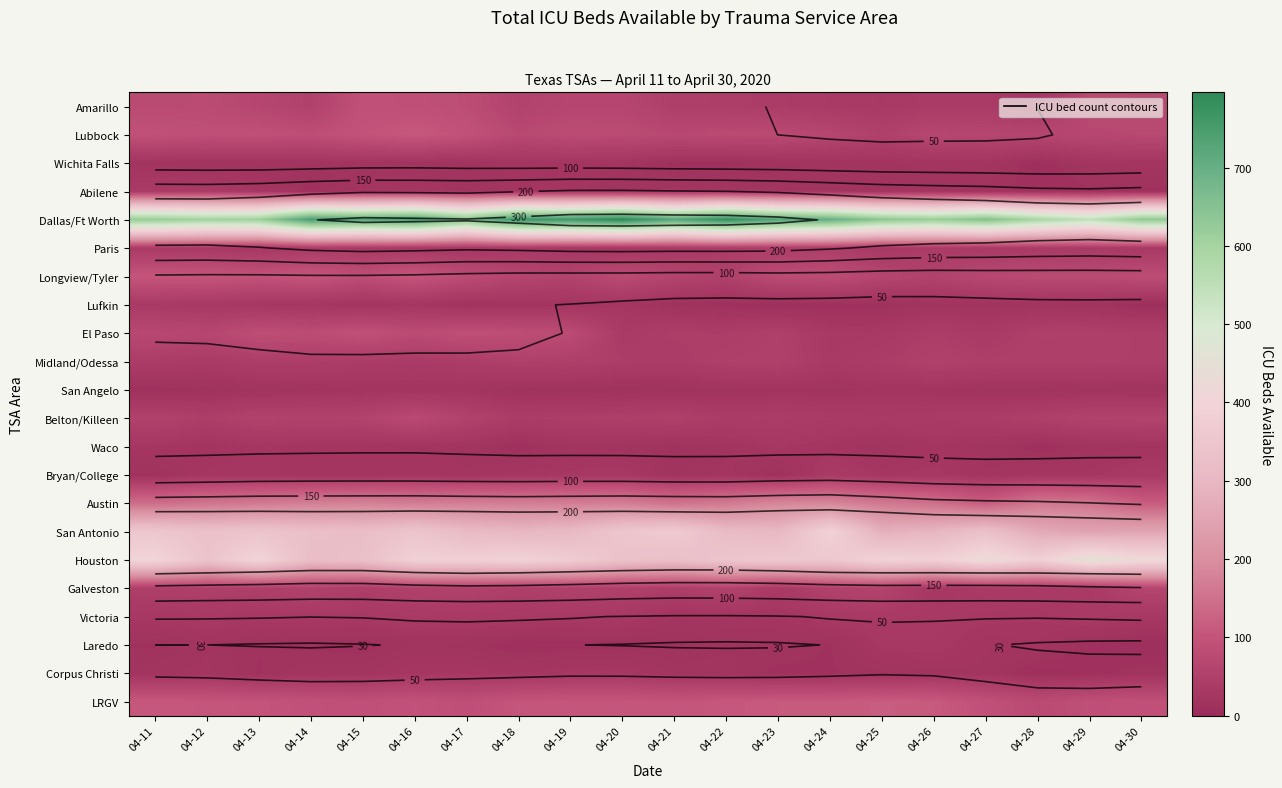

Where is Corpus Christi nearest to the value 20?

04-22